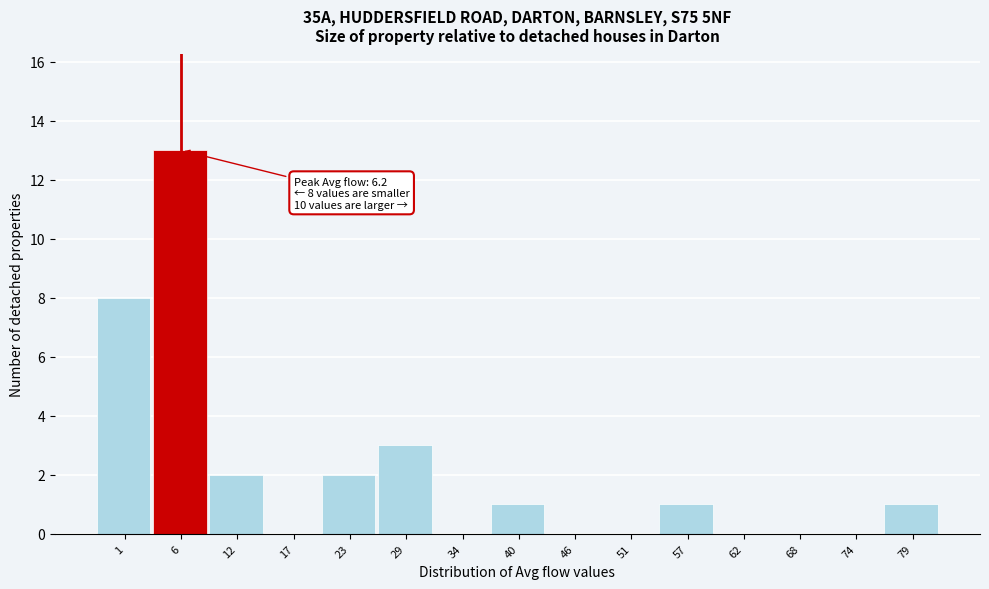

Reading left to right, list all the values displayed in this chart.

1=8	6=13	12=2	17=0	23=2	29=3	34=0	40=1	46=0	51=0	57=1	62=0	68=0	74=0	79=1